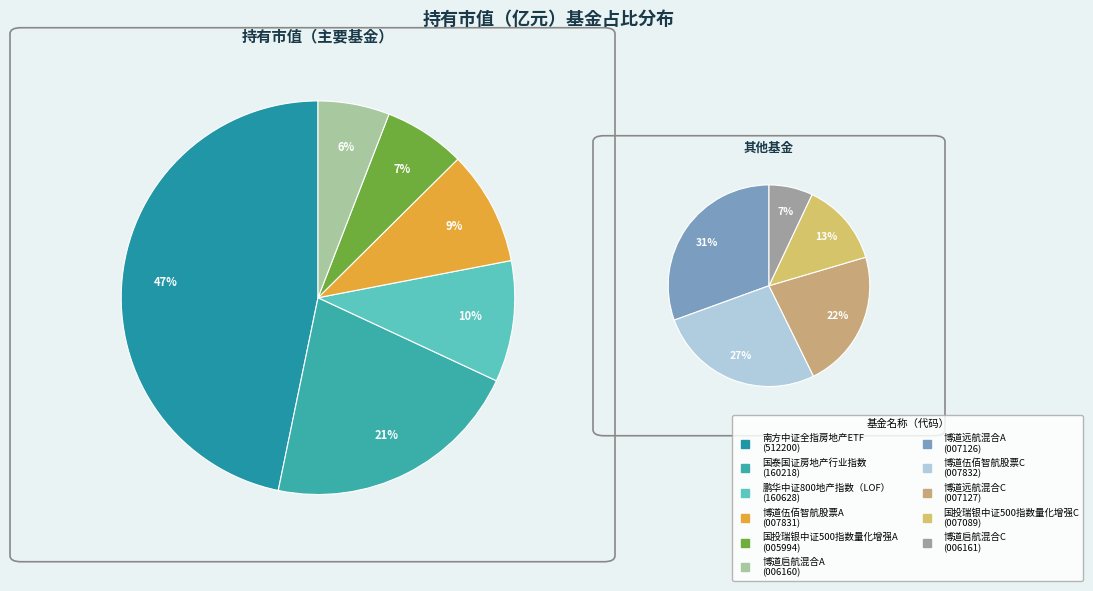

Count the number of slices in the pie.

11